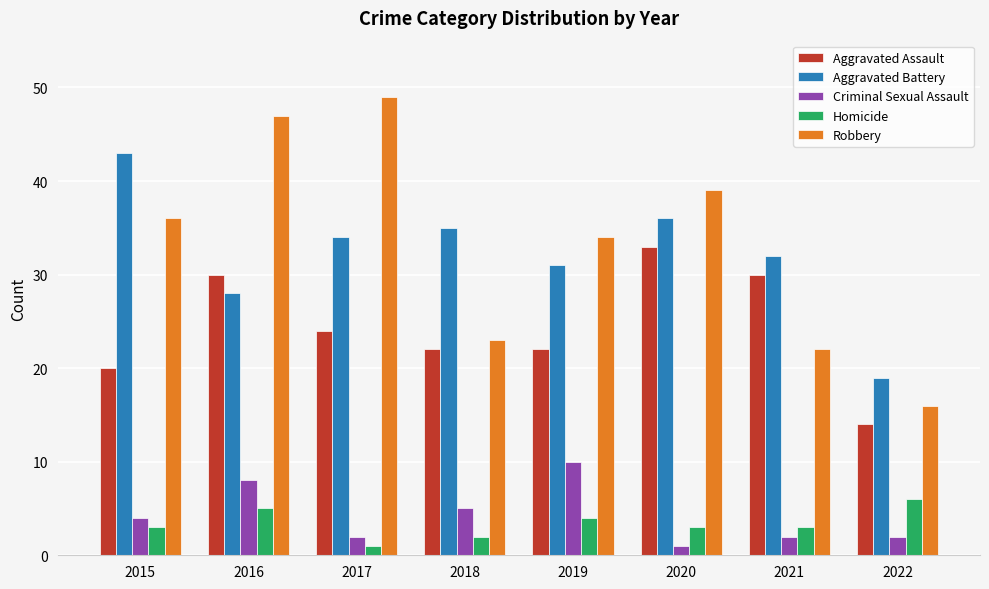

What is the spread (max minus min) of values at 2016?

42